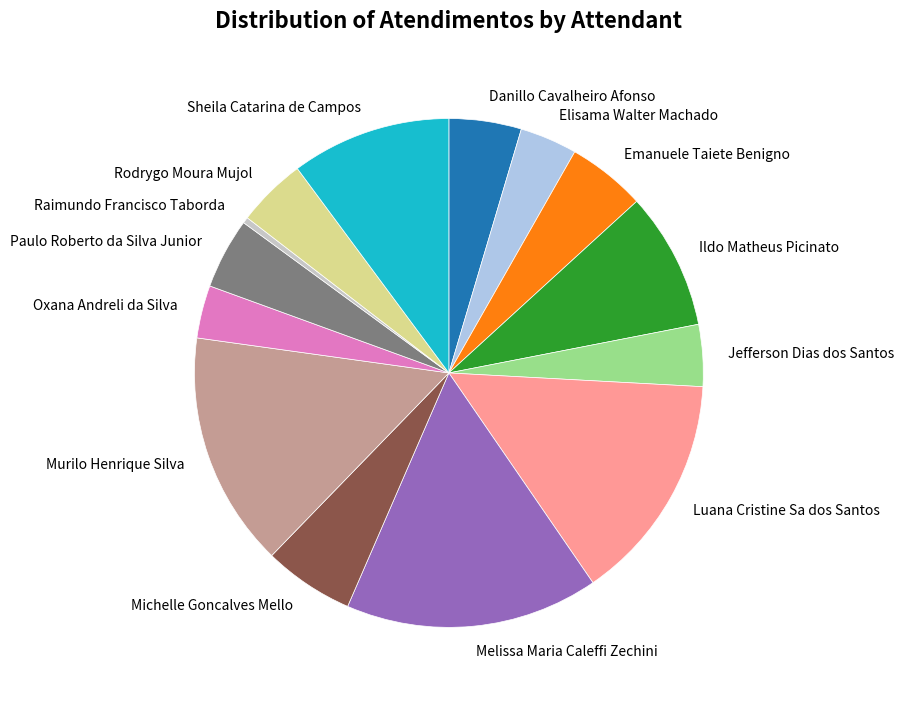

Count the number of slices in the pie.

14